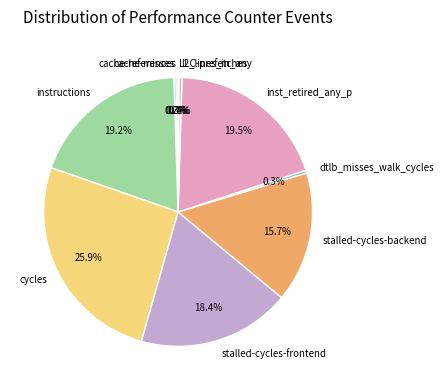

Approximately how many times larger is the value at instructions compared to stalled-cycles-frontend?

1.0